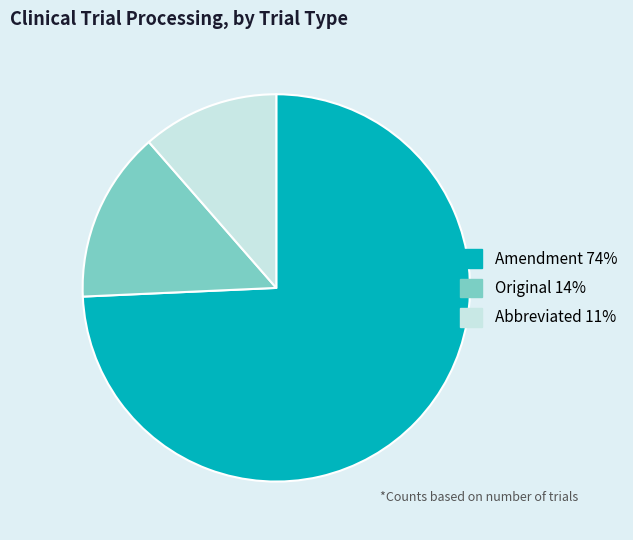

Is there any slice that represents more than half of the pie?

Yes